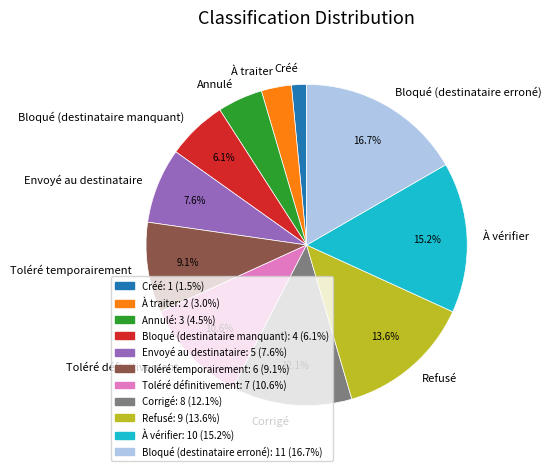

How many slices are in this pie chart?

11